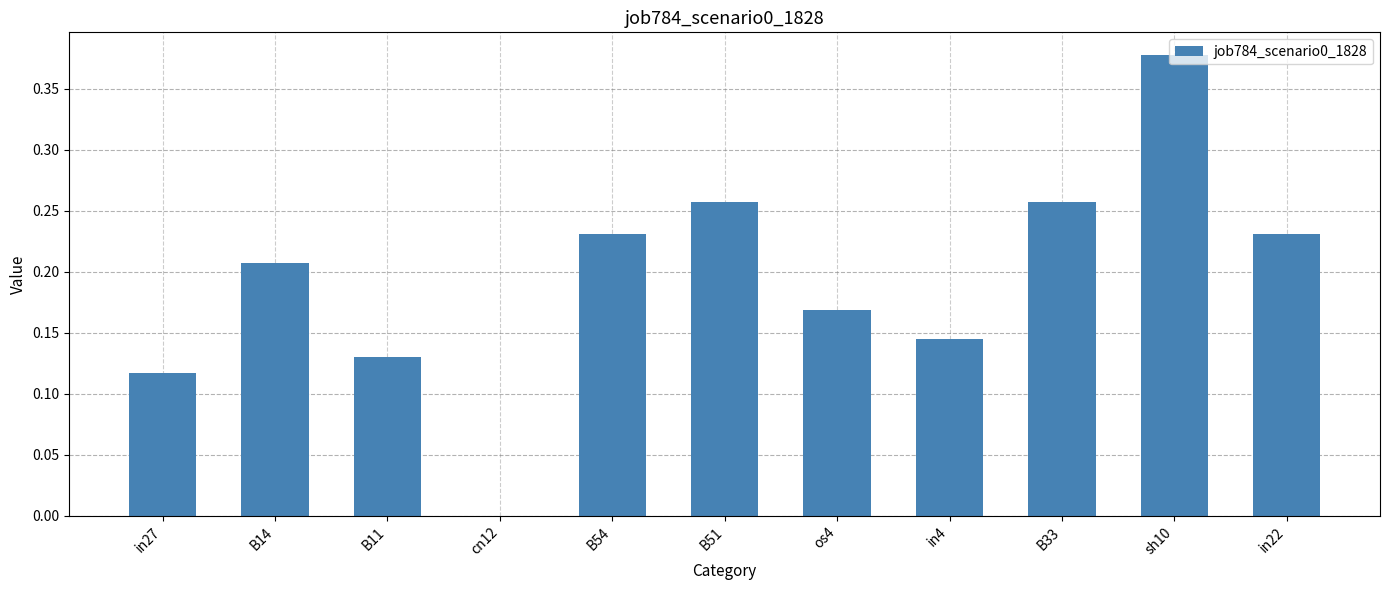

What is the sum of all values?

2.1